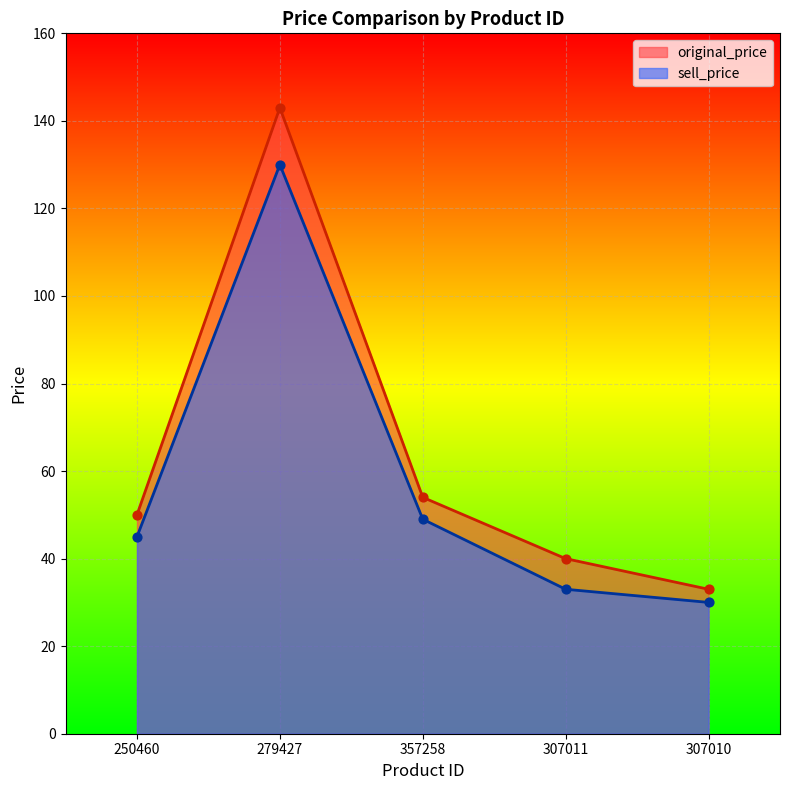

What are all the series names shown in the legend?

original_price, sell_price